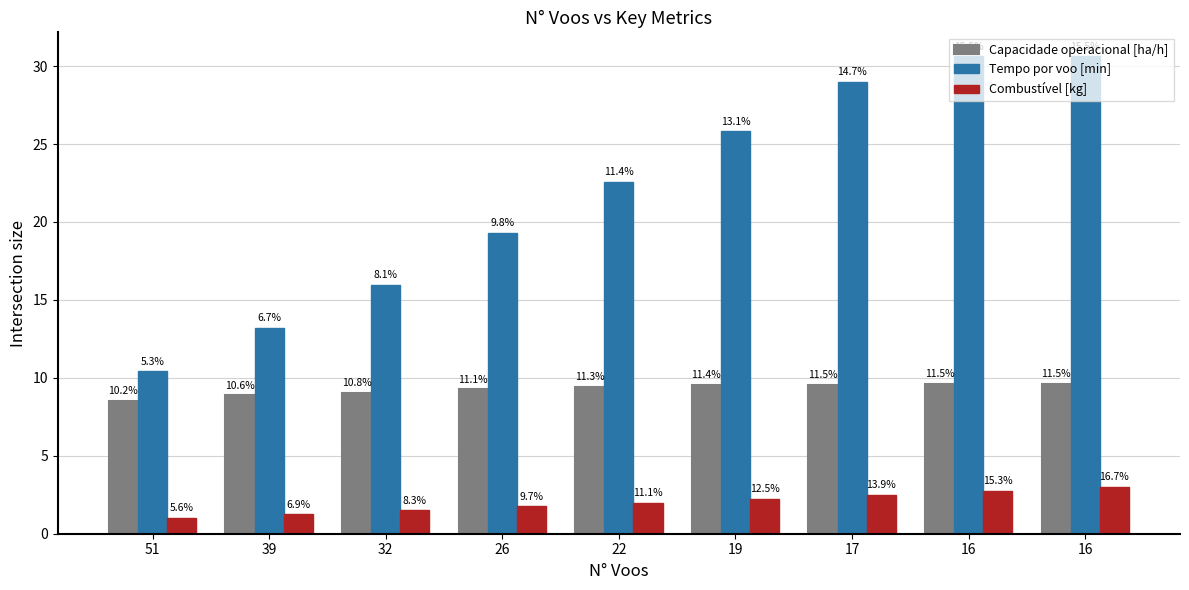

Rank the series by their maximum value, from lowest to highest.

Combustível [kg], Capacidade operacional [ha/h], Tempo por voo [min]